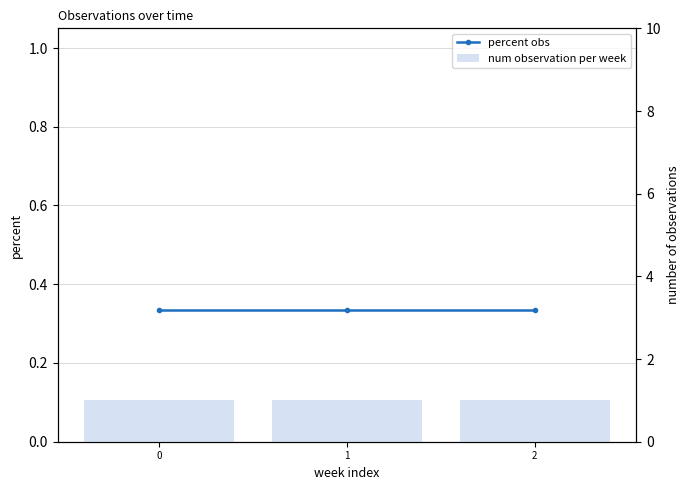

List the labels in order of num observation per week value, smallest first.

0, 1, 2